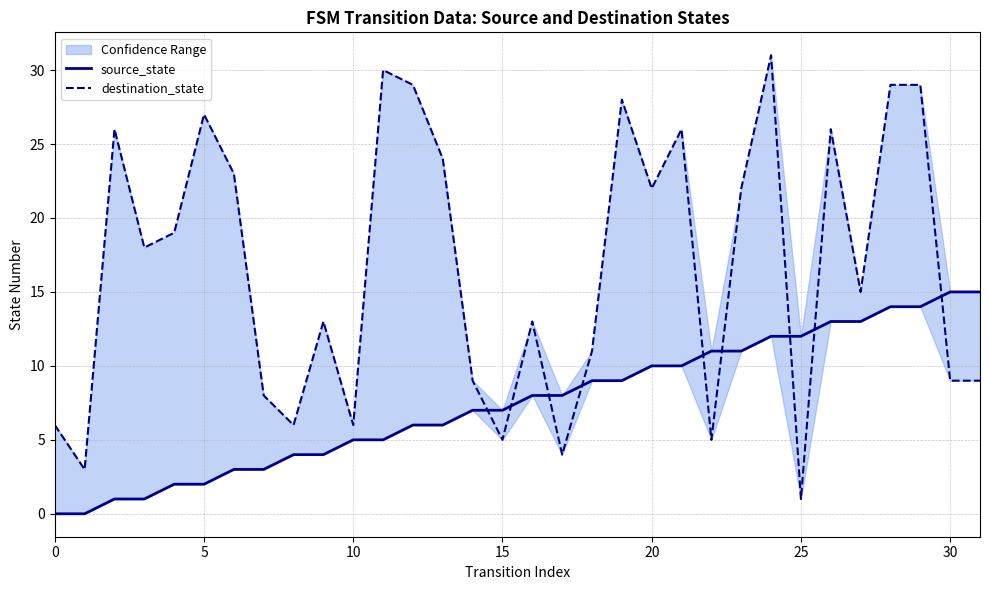

List the series in order of their peak value, lowest first.

source_state, destination_state